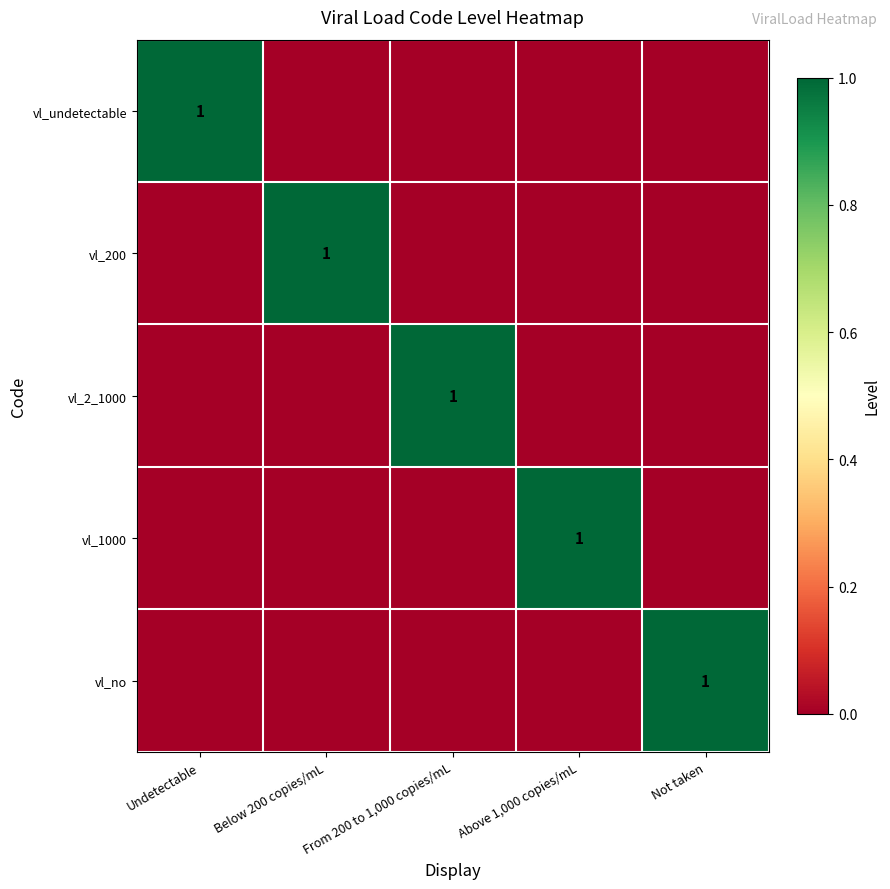

Is it true that vl_no equals 0 at Not taken?

False